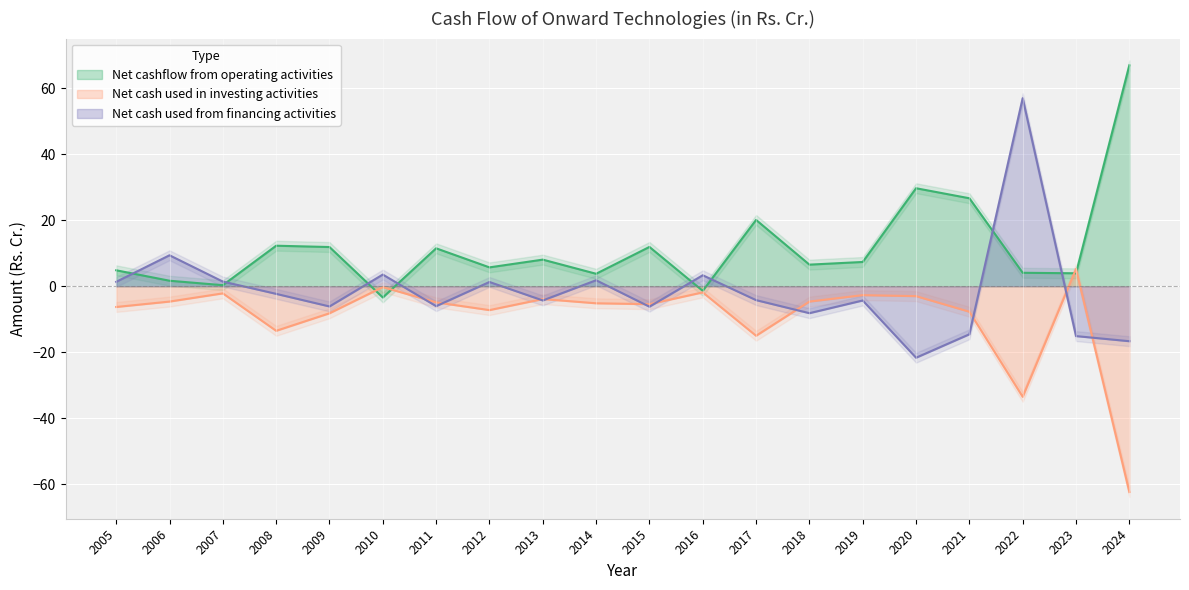

Between which two adjacent categories do Net cash used in investing activities and Net cash used from financing activities first intersect?

2010 and 2011